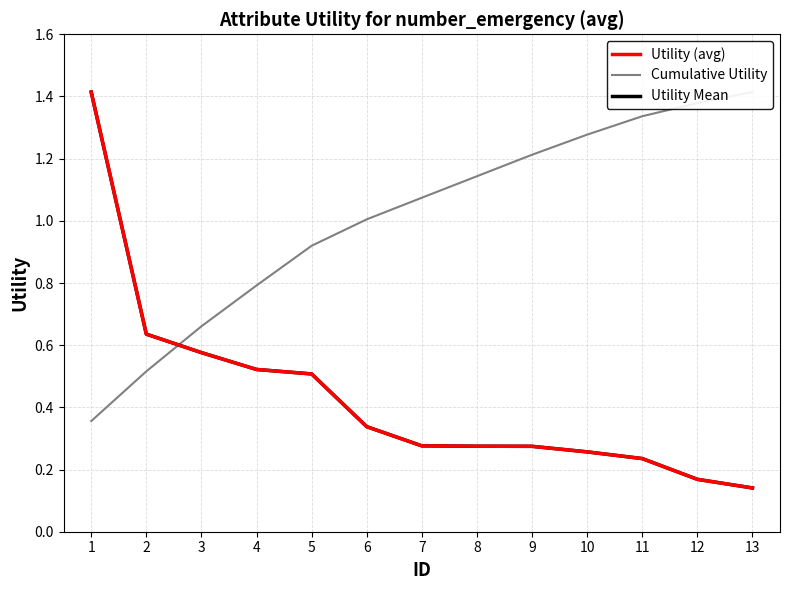

Which series has the widest spread of values?

Utility (avg)